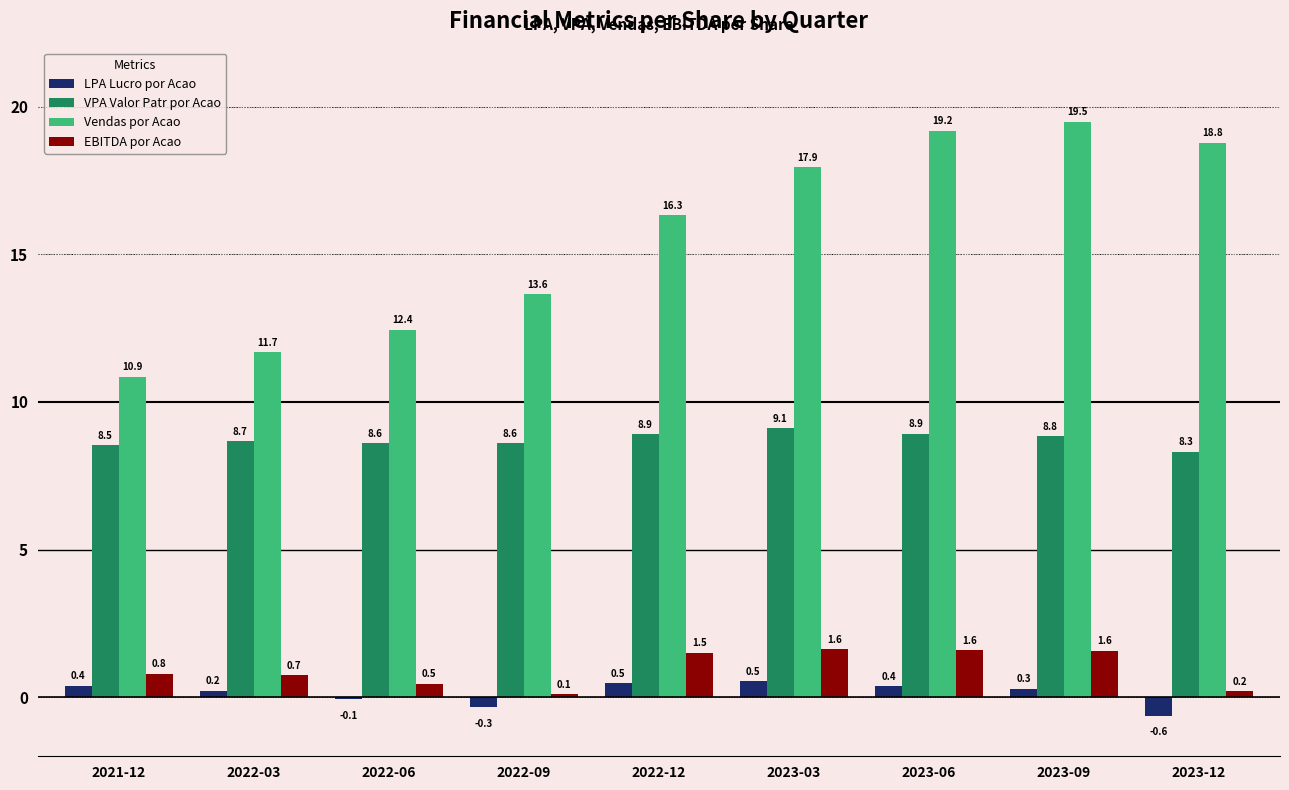

True or false: Vendas por Acao has a value of 12.8 at 2023-06.

False